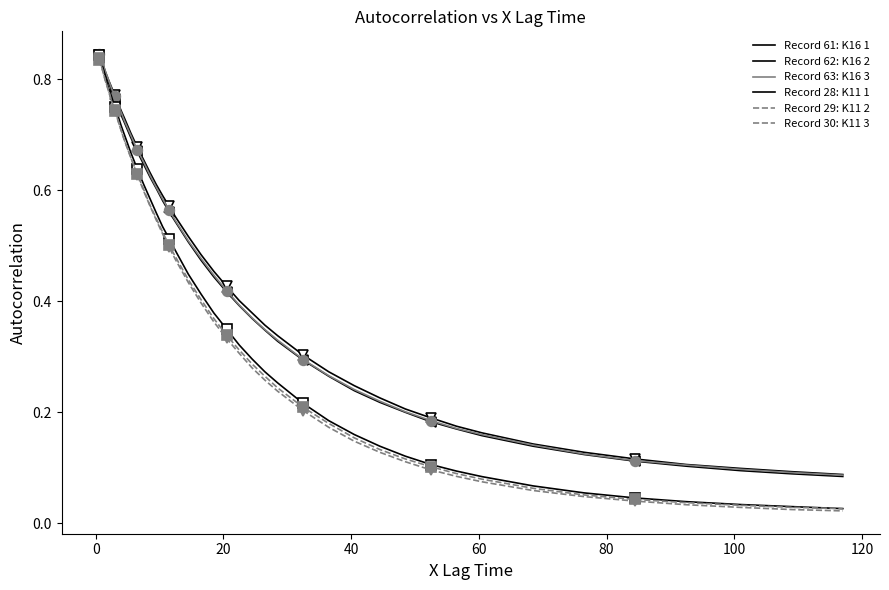

Reading right to left, transcribe all the data shown in this chart.

Record 61: K16 1: 0.1	0.1	0.1	0.1	0.1	0.1	0.1	0.2	0.2	0.2	0.2	0.2	0.2	0.3	0.3	0.3	0.4	0.4	0.4	0.4	0.5	0.5	0.5	0.6	0.6	0.6	0.6	0.6	0.7	0.7	0.7	0.7	0.7	0.8	0.8	0.8	0.8	0.8	0.8	0.8
Record 62: K16 2: 0.1	0.1	0.1	0.1	0.1	0.1	0.1	0.2	0.2	0.2	0.2	0.2	0.2	0.3	0.3	0.3	0.3	0.4	0.4	0.4	0.4	0.5	0.5	0.5	0.6	0.6	0.6	0.6	0.6	0.7	0.7	0.7	0.7	0.8	0.8	0.8	0.8	0.8	0.8	0.8
Record 63: K16 3: 0.1	0.1	0.1	0.1	0.1	0.1	0.1	0.2	0.2	0.2	0.2	0.2	0.2	0.3	0.3	0.3	0.3	0.4	0.4	0.4	0.4	0.5	0.5	0.5	0.6	0.6	0.6	0.6	0.7	0.7	0.7	0.7	0.7	0.8	0.8	0.8	0.8	0.8	0.8	0.8
Record 28: K11 1: 0.0	0.0	0.0	0.0	0.0	0.1	0.1	0.1	0.1	0.1	0.1	0.1	0.2	0.2	0.2	0.3	0.3	0.3	0.3	0.3	0.4	0.4	0.4	0.5	0.5	0.5	0.6	0.6	0.6	0.6	0.7	0.7	0.7	0.7	0.8	0.8	0.8	0.8	0.8	0.8
Record 29: K11 2: 0.0	0.0	0.0	0.0	0.0	0.1	0.1	0.1	0.1	0.1	0.1	0.1	0.2	0.2	0.2	0.2	0.3	0.3	0.3	0.3	0.4	0.4	0.4	0.5	0.5	0.5	0.5	0.6	0.6	0.6	0.7	0.7	0.7	0.7	0.7	0.8	0.8	0.8	0.8	0.8
Record 30: K11 3: 0.0	0.0	0.0	0.0	0.0	0.0	0.1	0.1	0.1	0.1	0.1	0.1	0.1	0.2	0.2	0.2	0.3	0.3	0.3	0.3	0.4	0.4	0.4	0.5	0.5	0.5	0.5	0.6	0.6	0.6	0.7	0.7	0.7	0.7	0.7	0.8	0.8	0.8	0.8	0.8